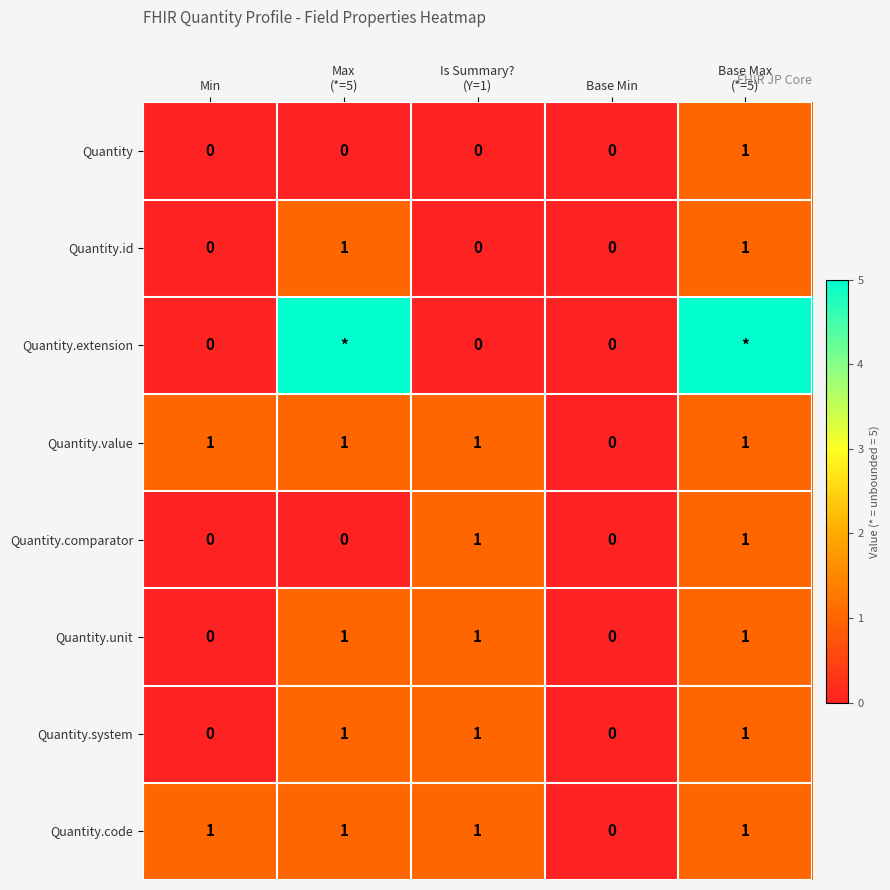

The Quantity.value series shows 2 at Min. True or false?

False